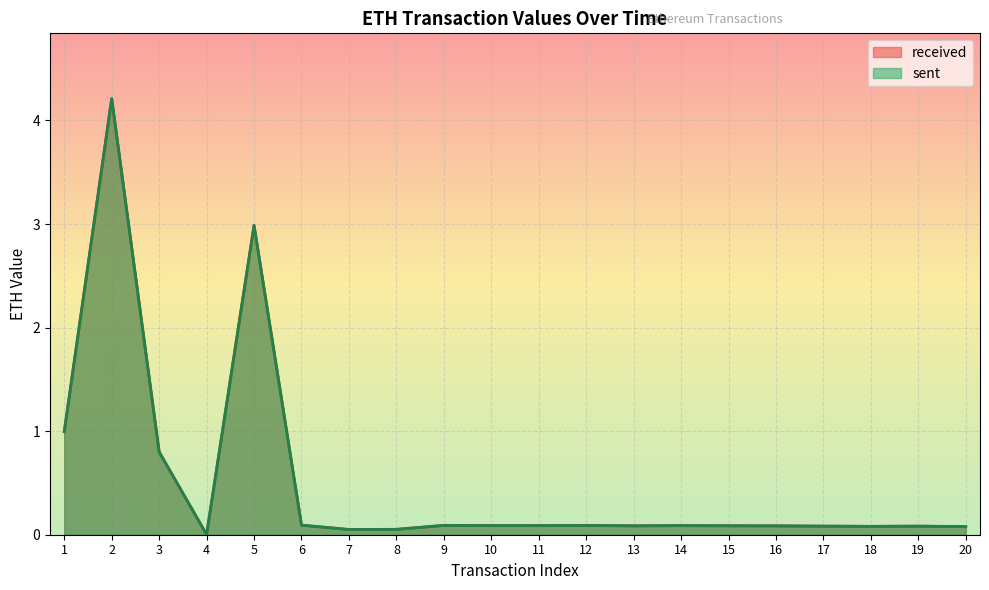

What is the difference between the maximum and second lowest values in the received series?

4.2